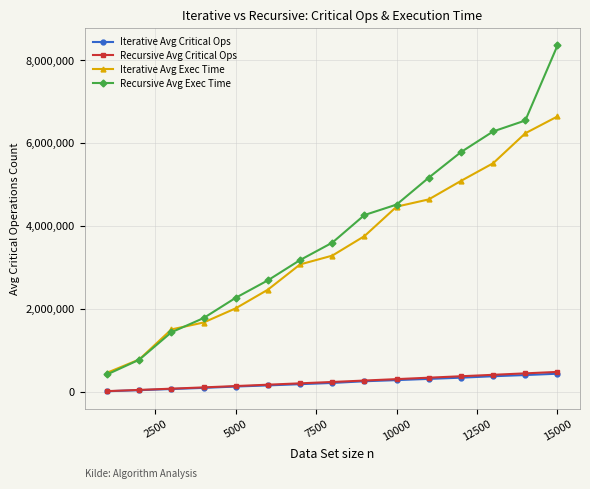

What is the value of the Iterative Avg Exec Time point at the 15th from the left?

6647176.0